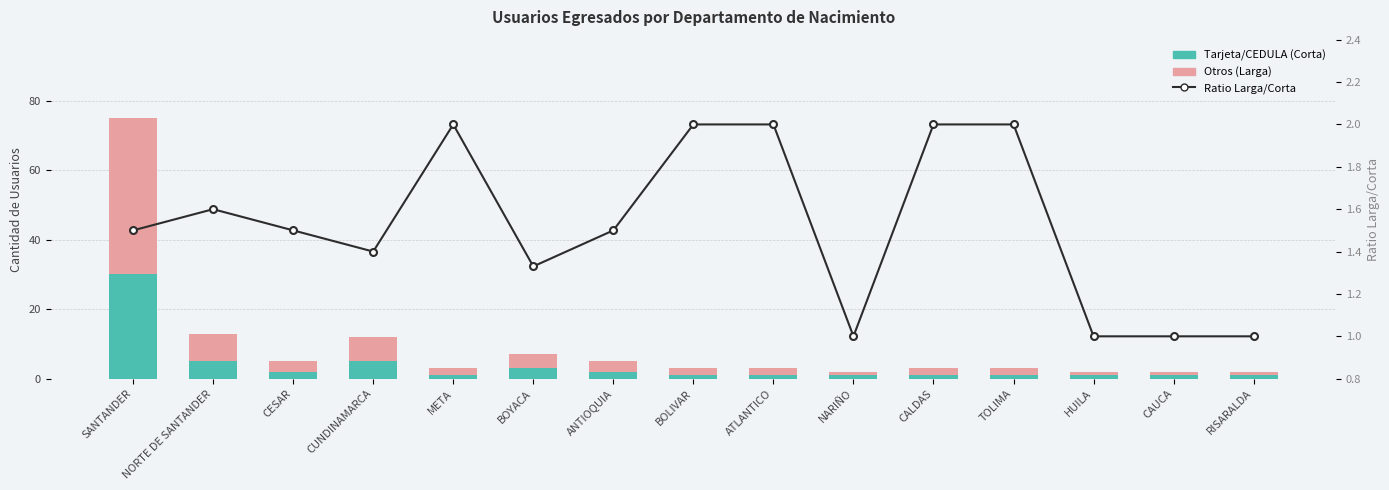

Which series has the largest range (max minus min)?

Otros (Larga)